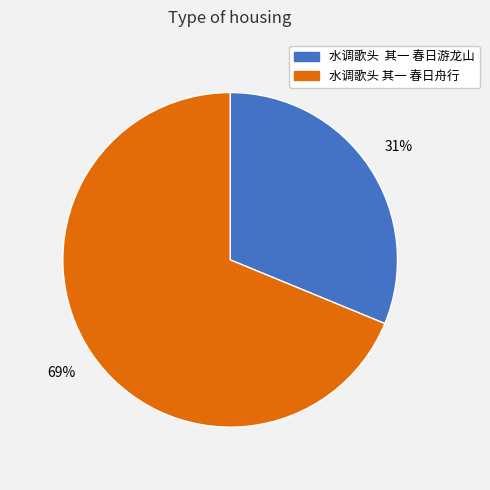

How many segments does this pie chart have?

2